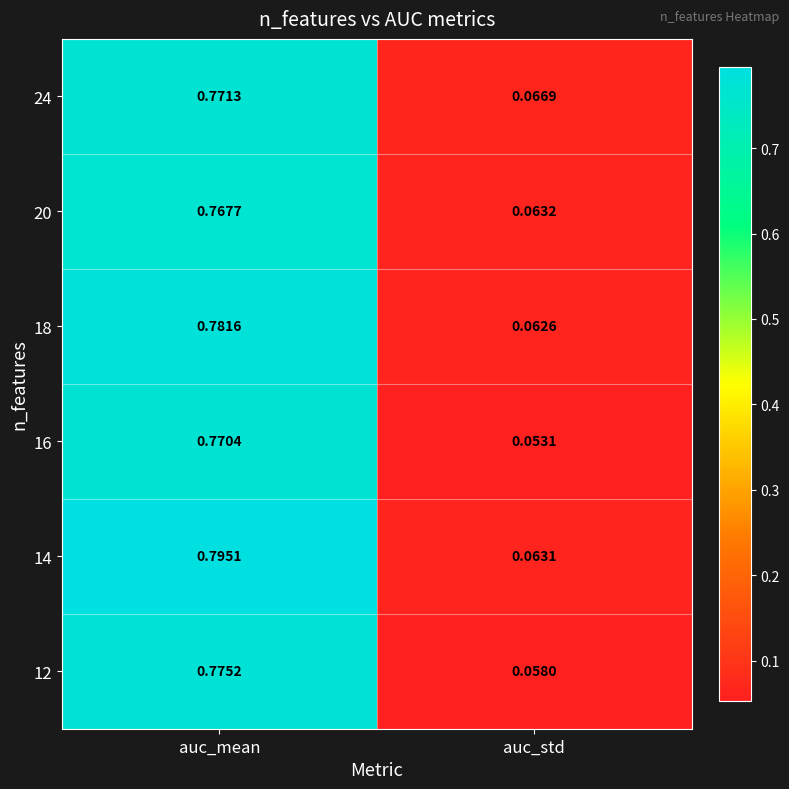

Is the value of 14 at auc_std greater than the value of 12 at auc_std?

Yes